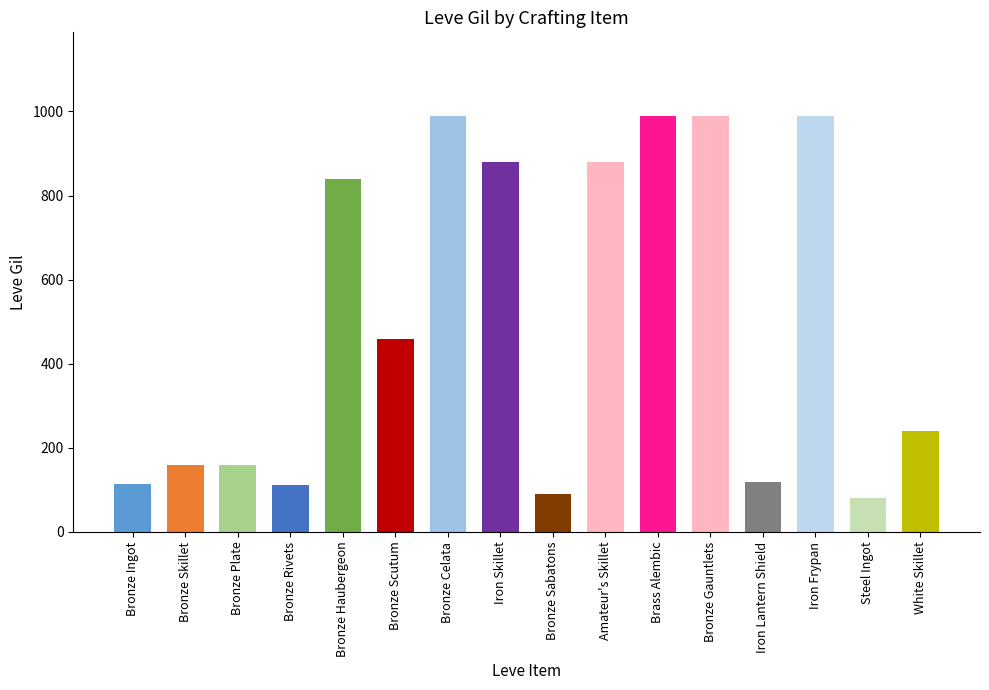

True or false: the data shows 420 at White Skillet.

False